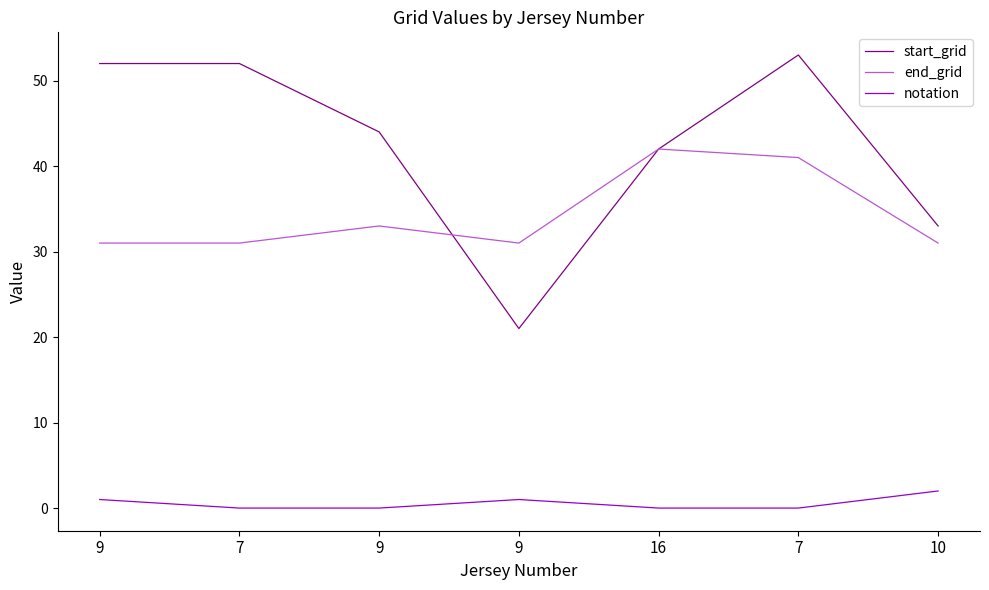

Which has a higher value, 7 or 10?

7